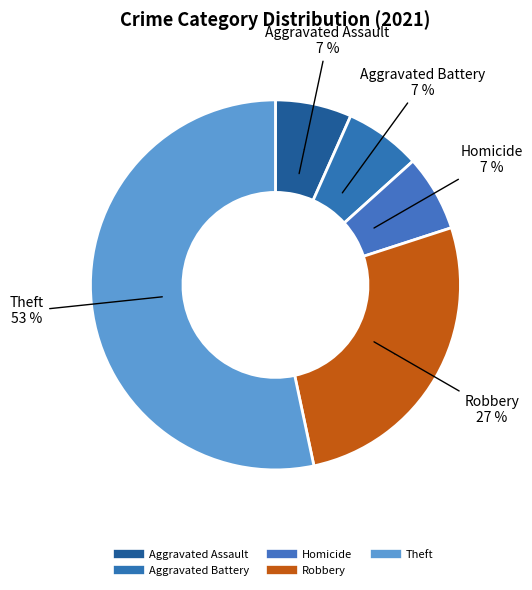

The Robbery slice represents 27% of the pie. True or false?

True